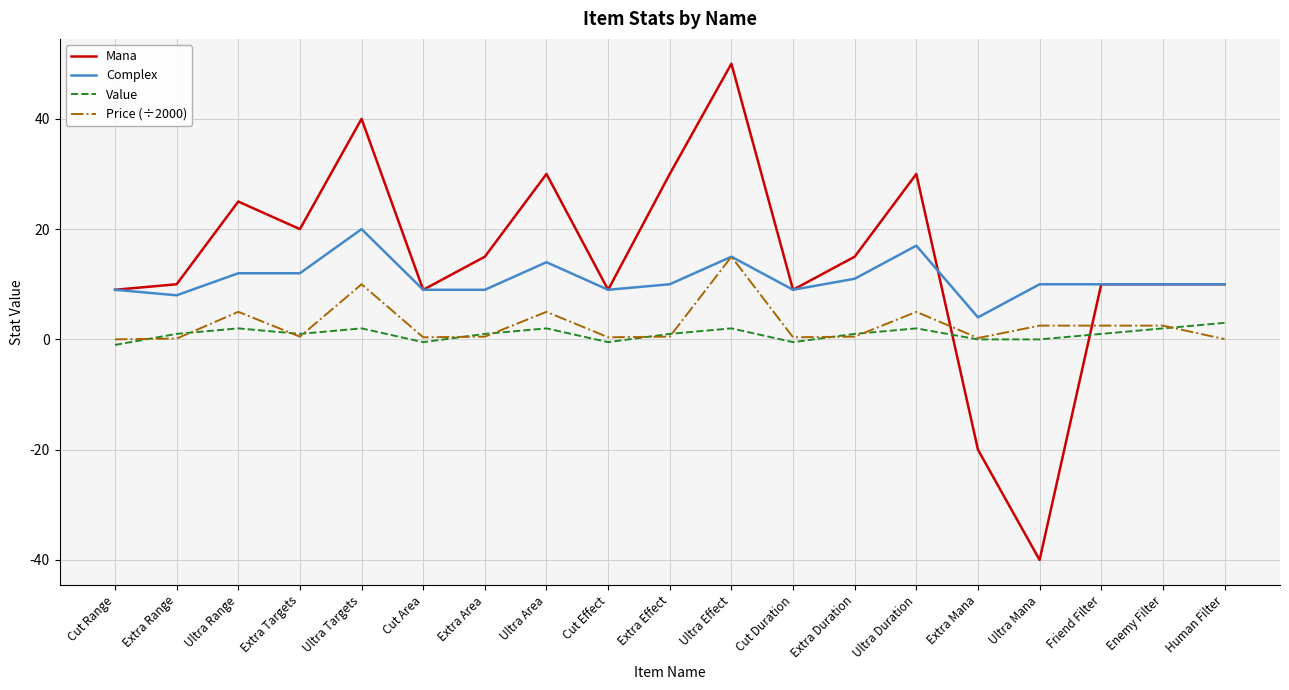

True or false: Value and Complex intersect in this chart.

False